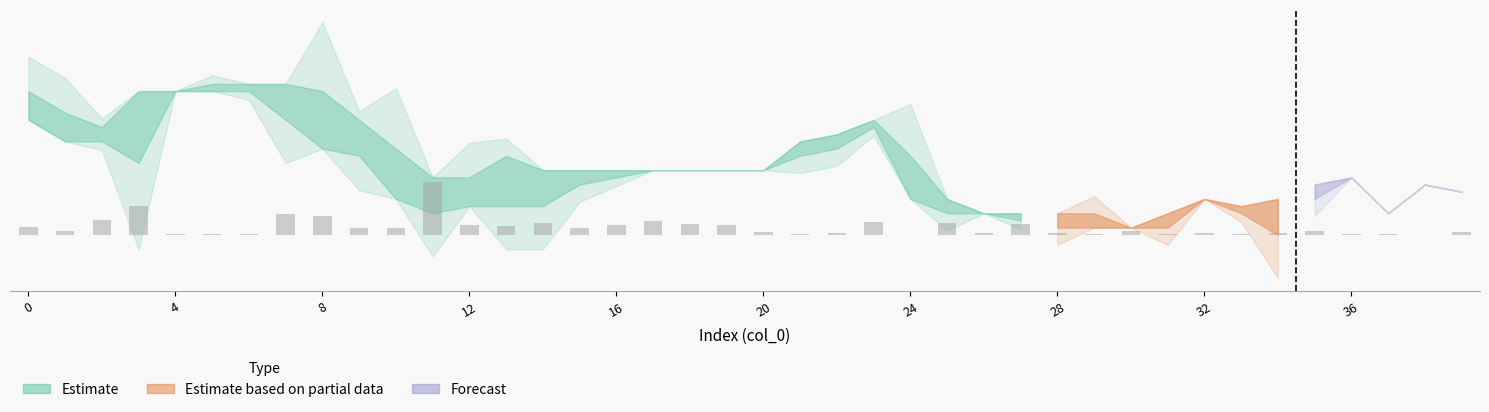

True or false: the data shows 0.0 at 35.

True